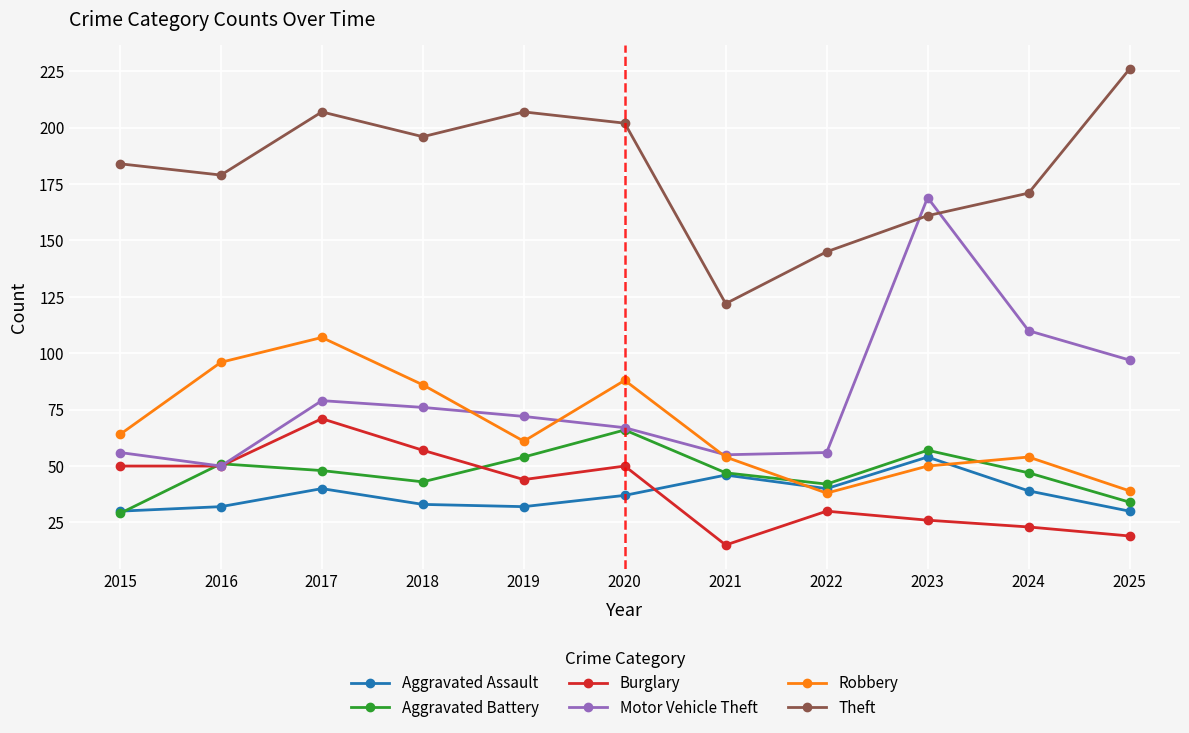

In Theft, how many points are higher than both neighbors (excluding endpoints)?

2